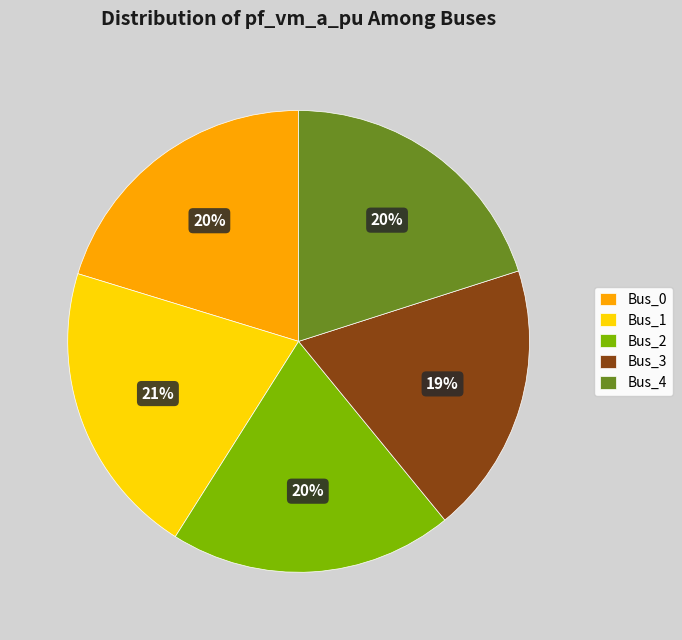

To the nearest percent, what portion does Bus_2 represent?

20%